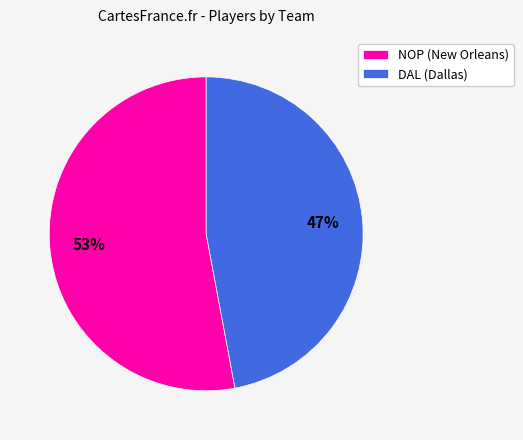

How many segments does this pie chart have?

2